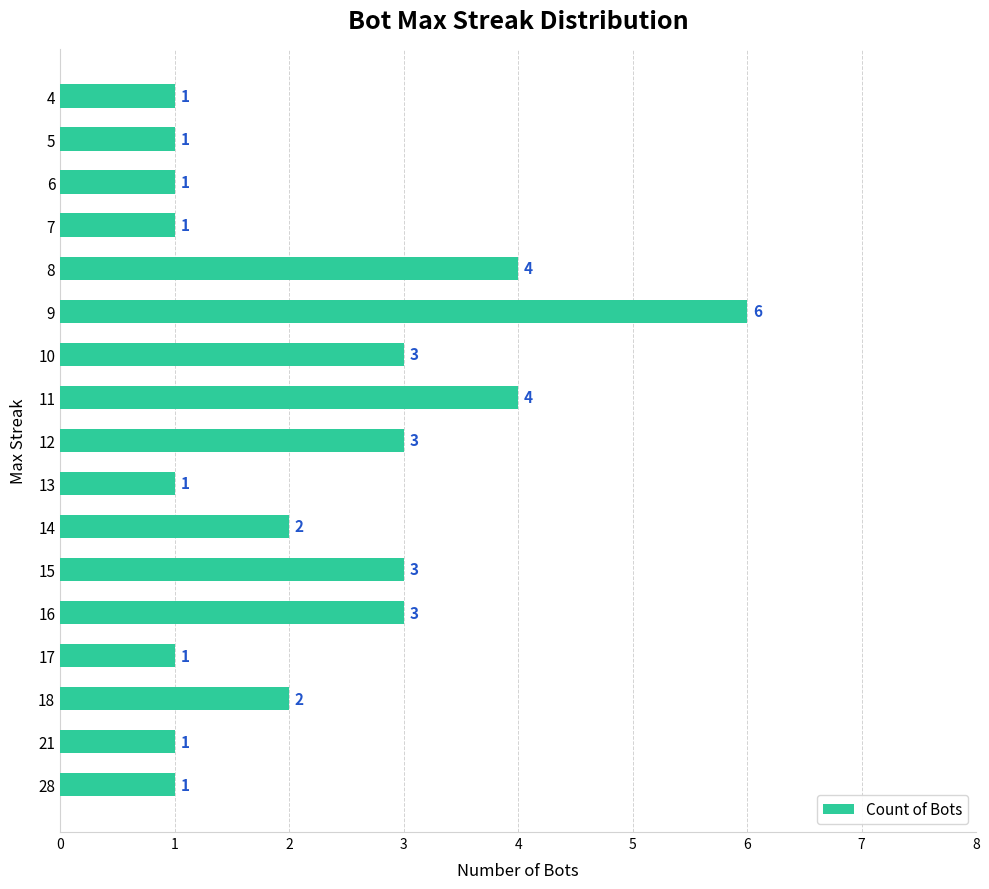

Approximately how many times larger is the value at 4 compared to 13?

1.0